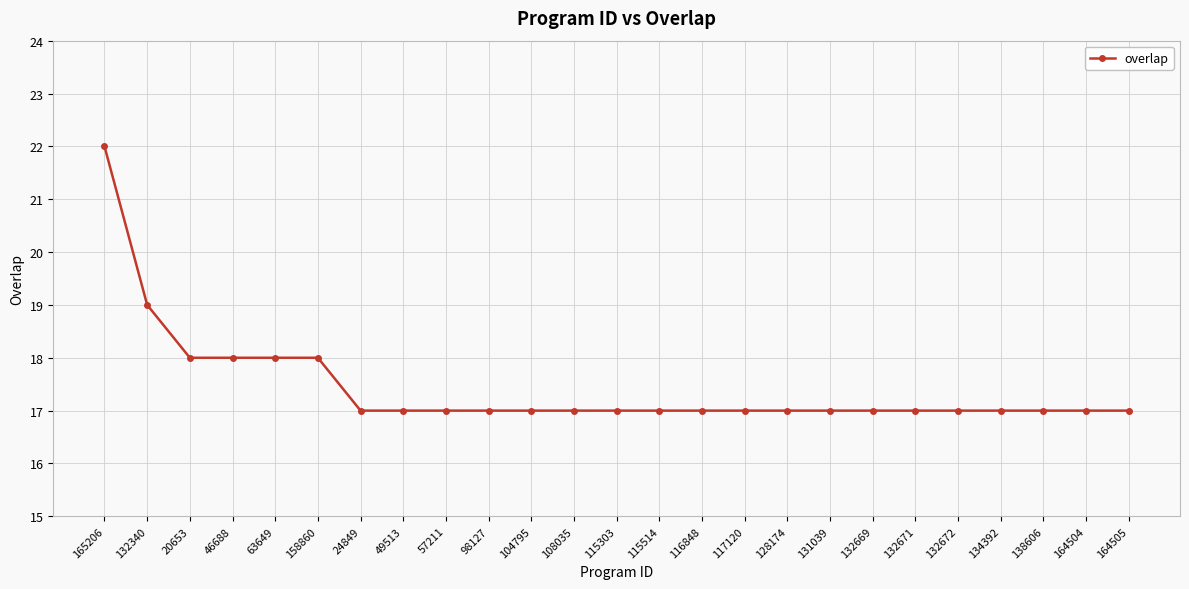

What is the difference between the values at 132340 and 104795?

2